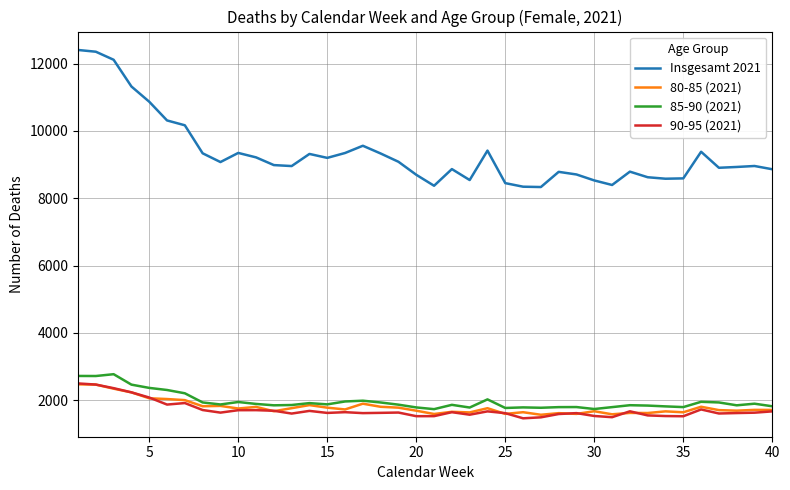

Which series has the widest spread of values?

Insgesamt 2021